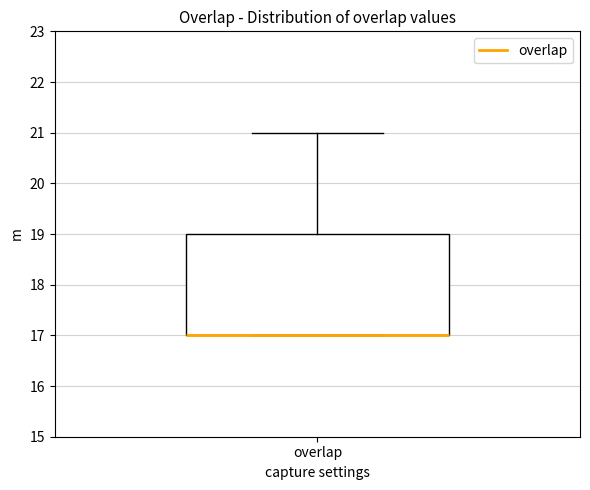

Read this box plot against the y-axis: the position of the median line, the range covered by the box, and the ends of both whiskers. The values are not printed on the chart, so give them approximately, as read against the axis.

median 17 (drawn on the box's lower edge), box 17 to 19, whiskers 17 to 21